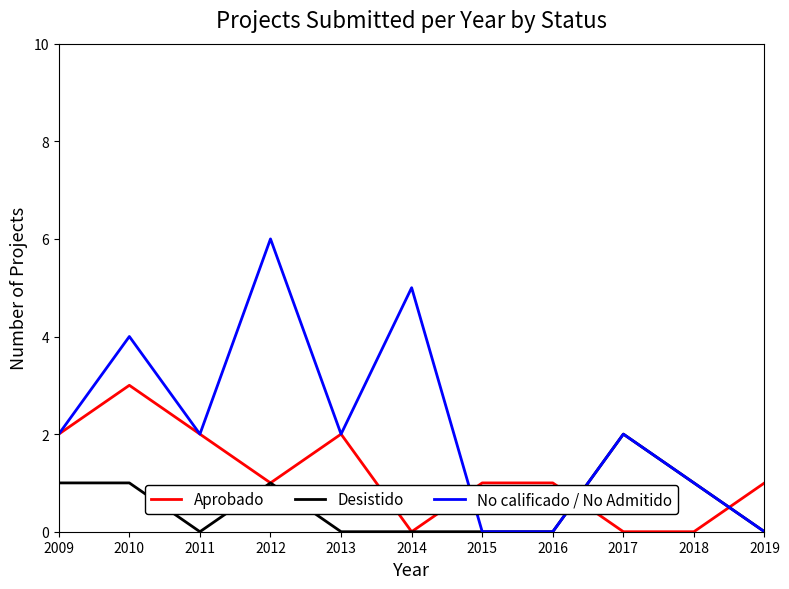

Which category has the highest value in the Aprobado series?

2010